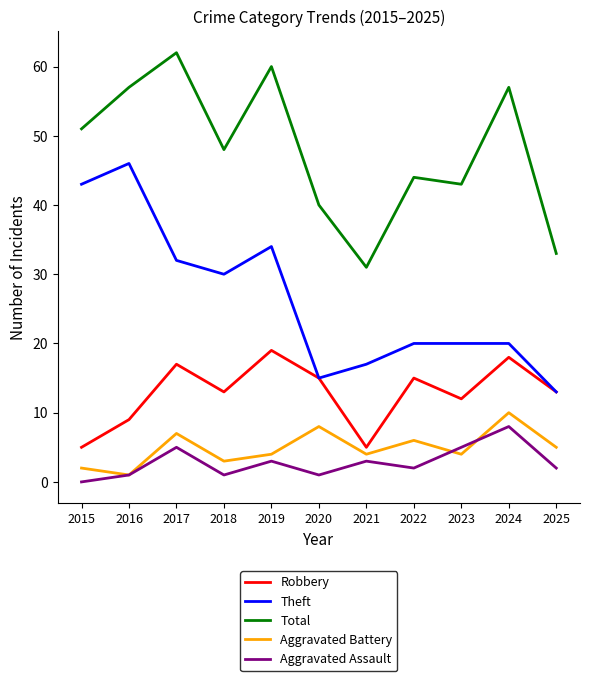

What are all the series names shown in the legend?

Robbery, Theft, Total, Aggravated Battery, Aggravated Assault